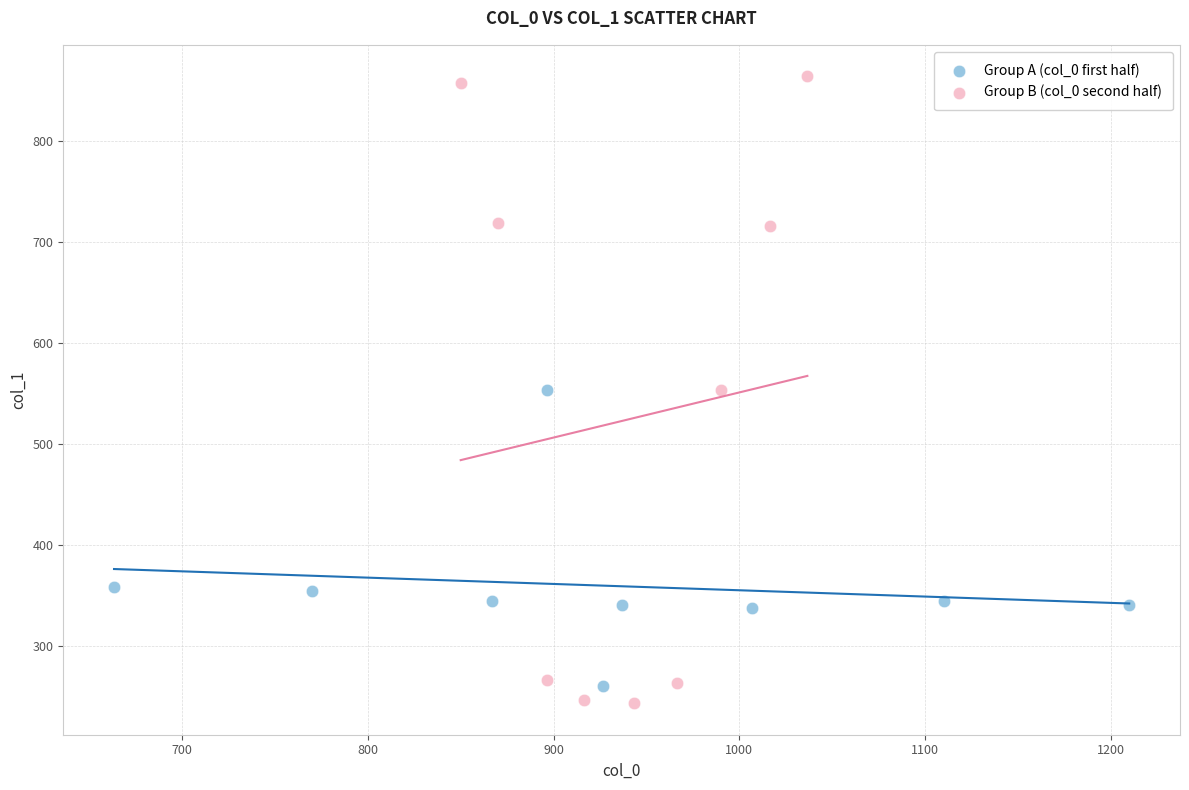

Which series reaches the maximum Y coordinate?

Group B (col_0 second half)